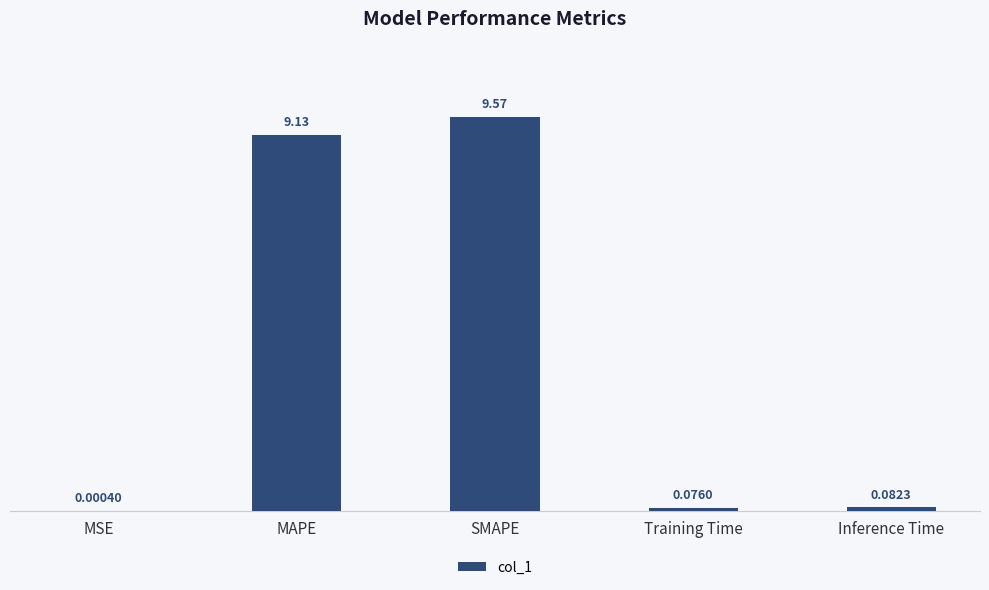

What is the sum of the values at Training Time and MAPE?

9.2